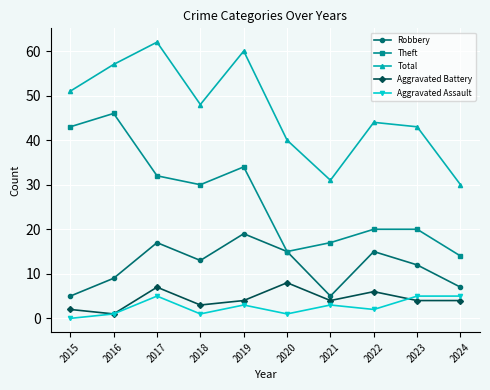

Rank the series by their maximum value, from lowest to highest.

Aggravated Assault, Aggravated Battery, Robbery, Theft, Total